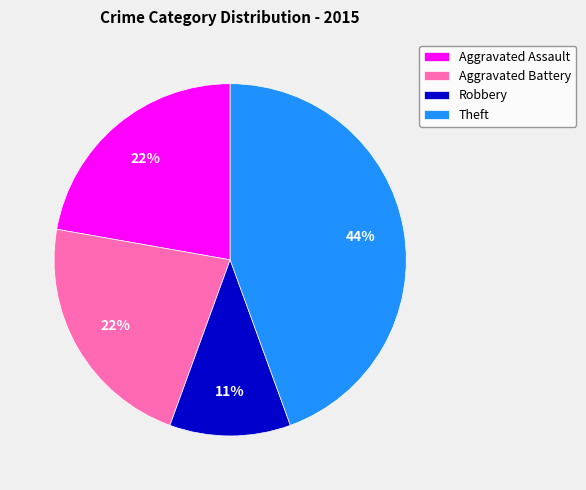

To the nearest percent, what is the difference between the largest and smallest slice percentages?

33%